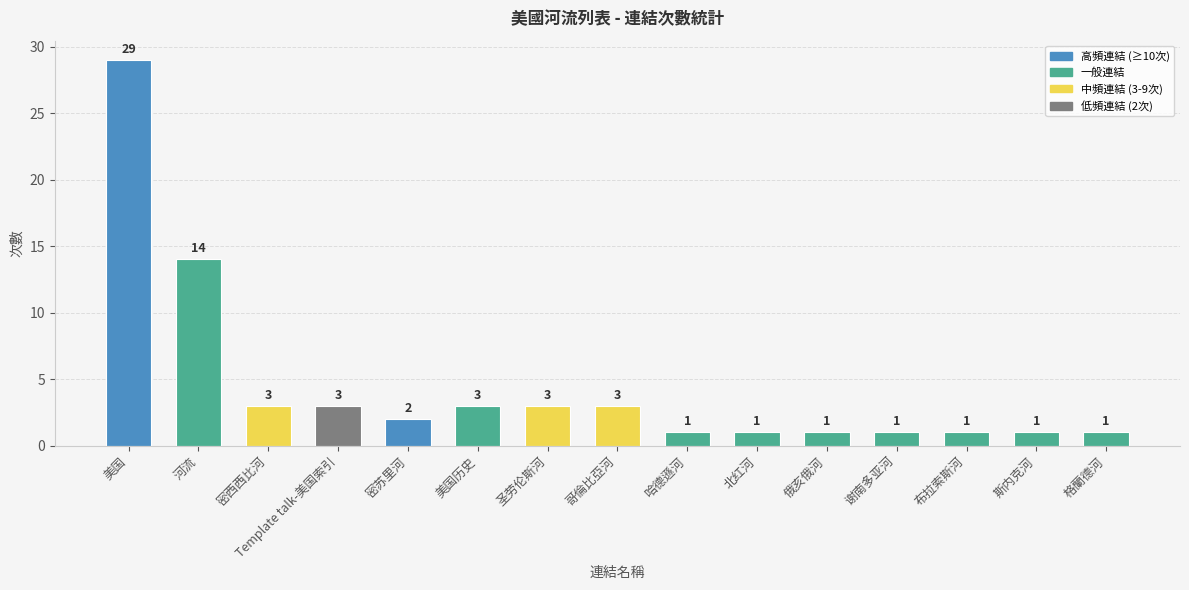

The value at 哥倫比亞河 is 2. True or false?

False